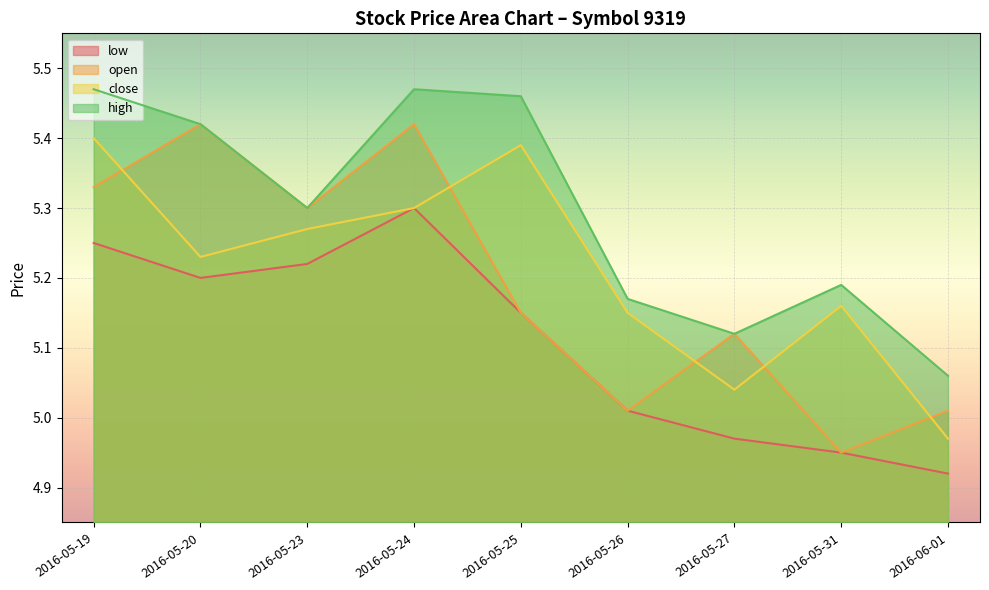

At which category is the sum across all series the highest?

2016-05-24